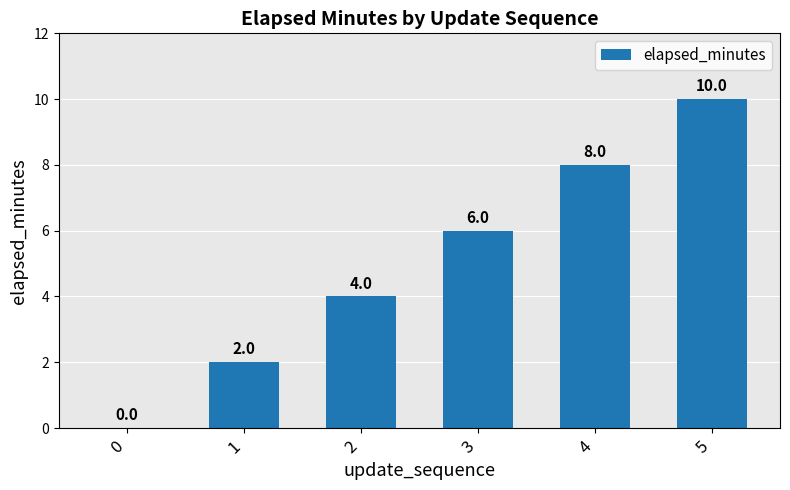

What is the sum of all values?

30